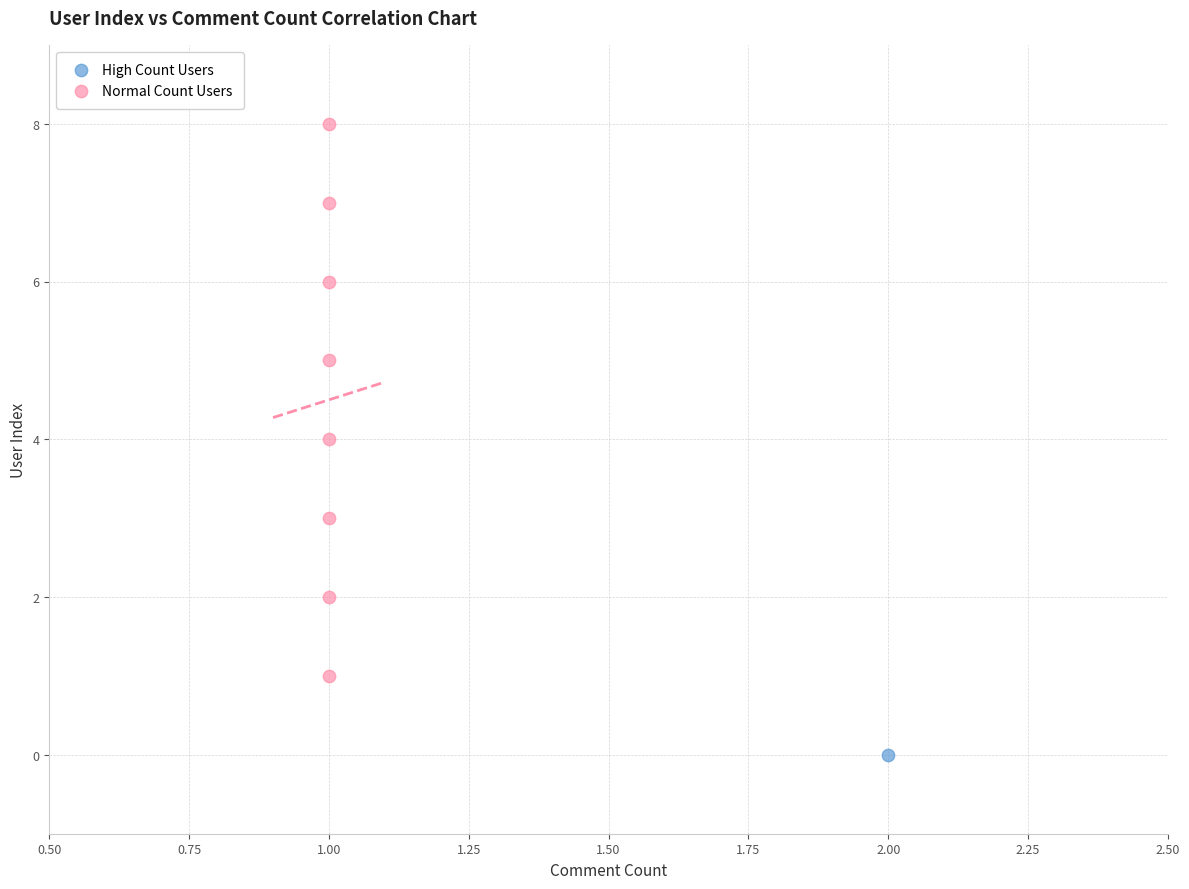

What are all the series names shown in the legend?

High Count Users, Normal Count Users